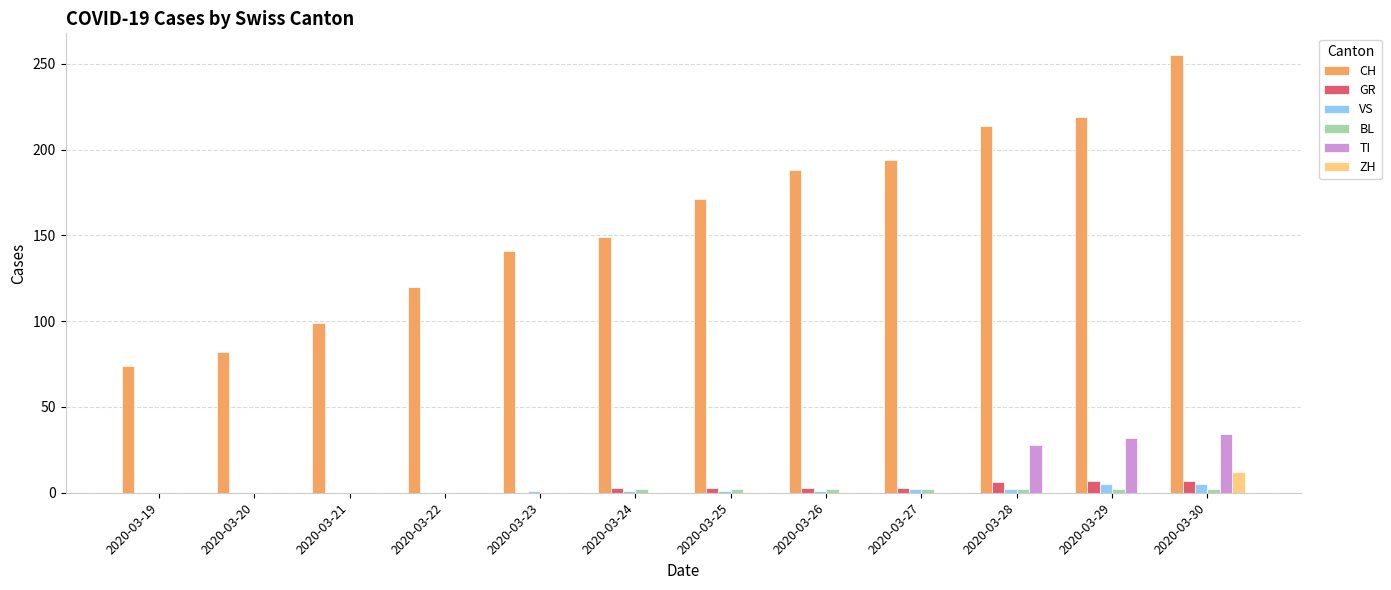

How many data points in TI are above 0?

3